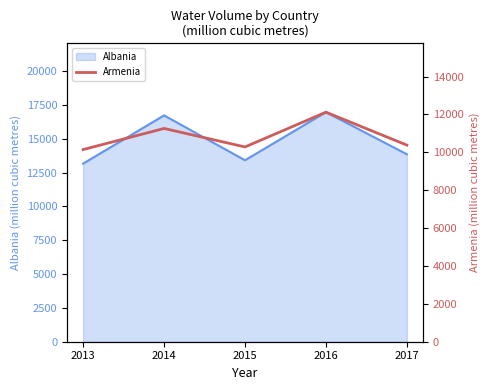

At which label is Albania closest to 15064?

2017